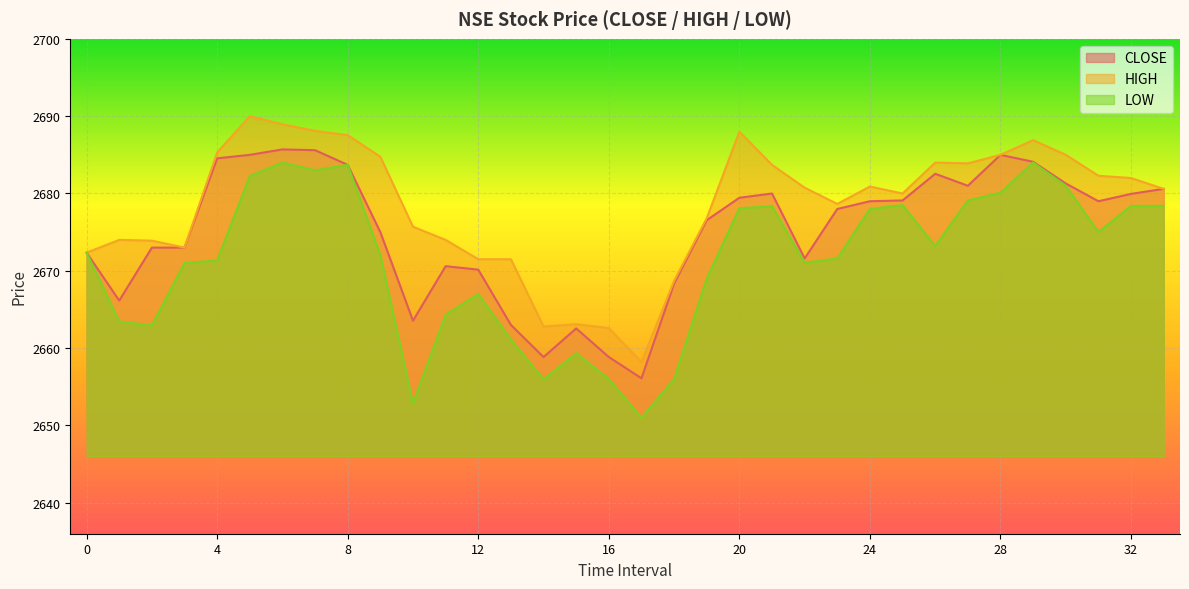

What value does the CLOSE series have at 6?

2685.7